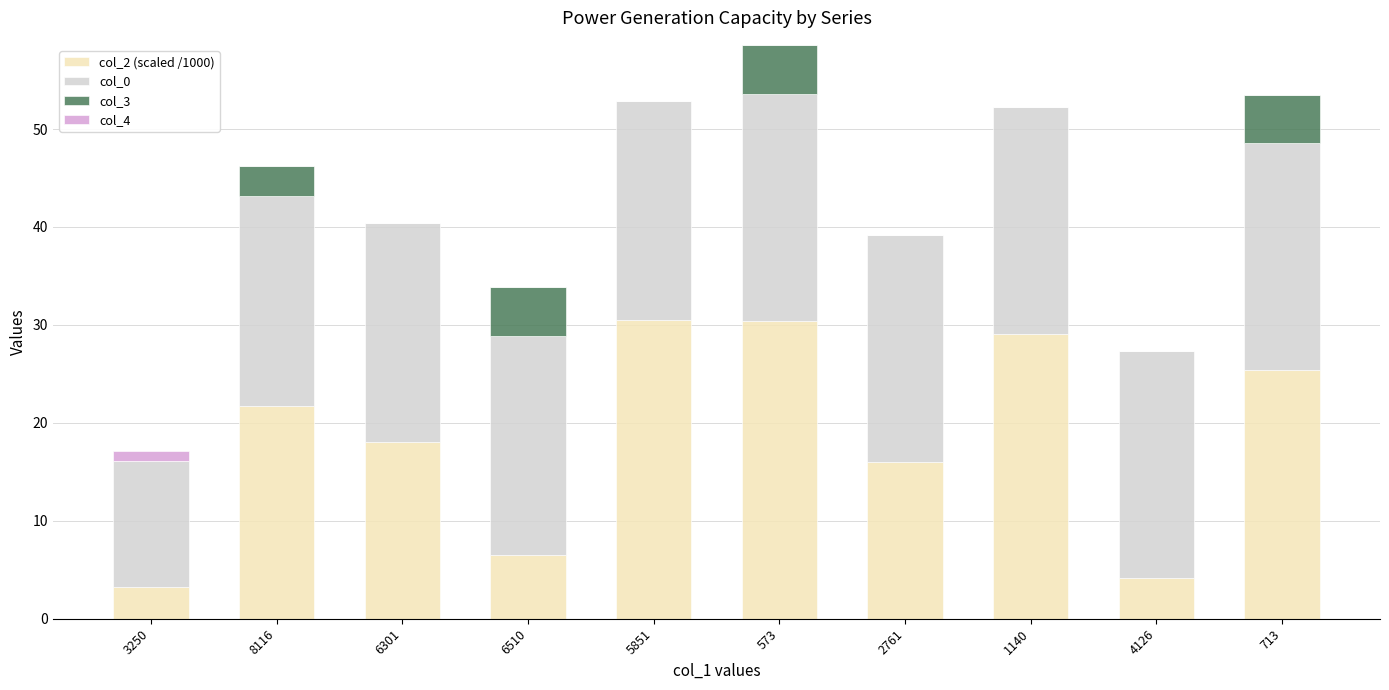

What is the sum of all col_2 (scaled /1000) values?

185.1